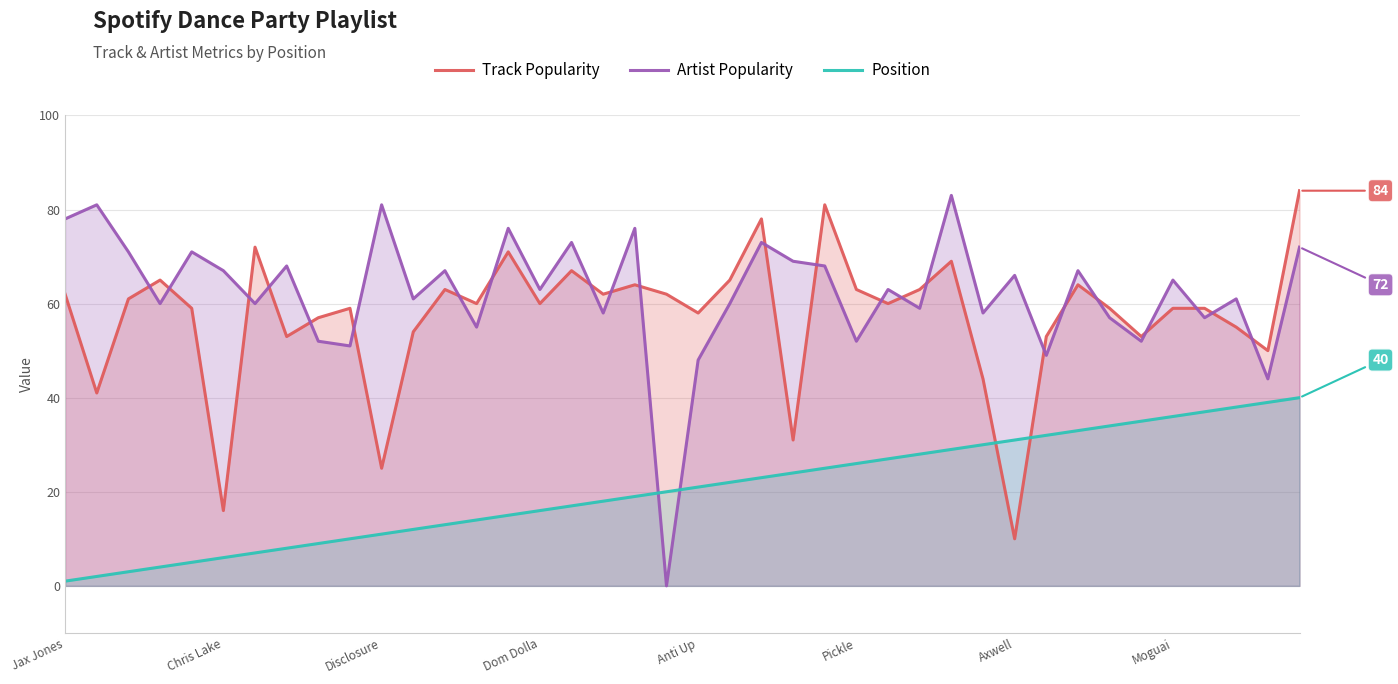

Which category has the highest value across all series?

39